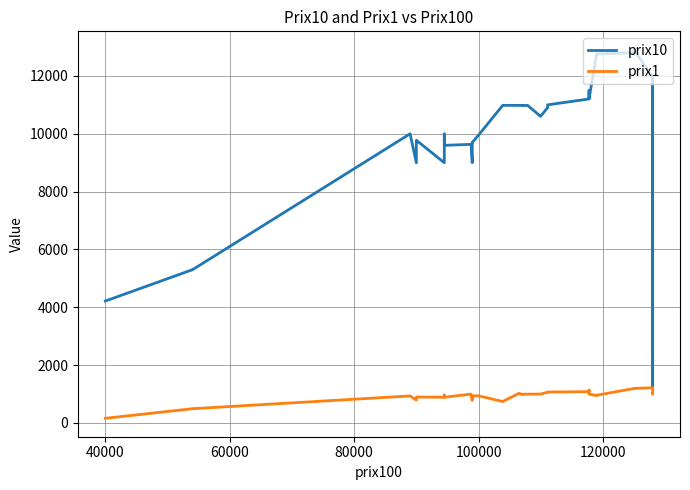

Count the number of categories in the chart.

39